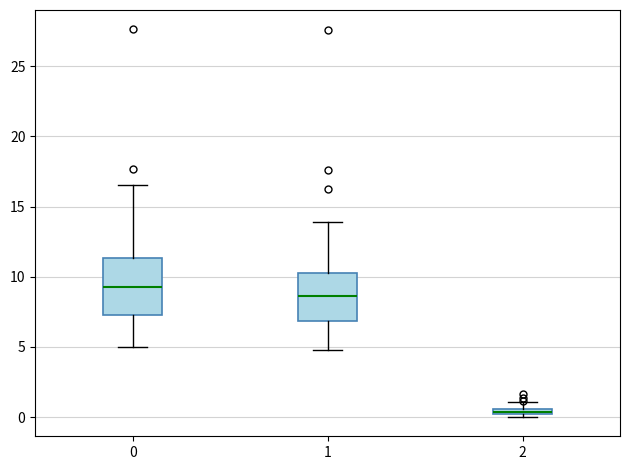

Which box's median line is the highest?

0